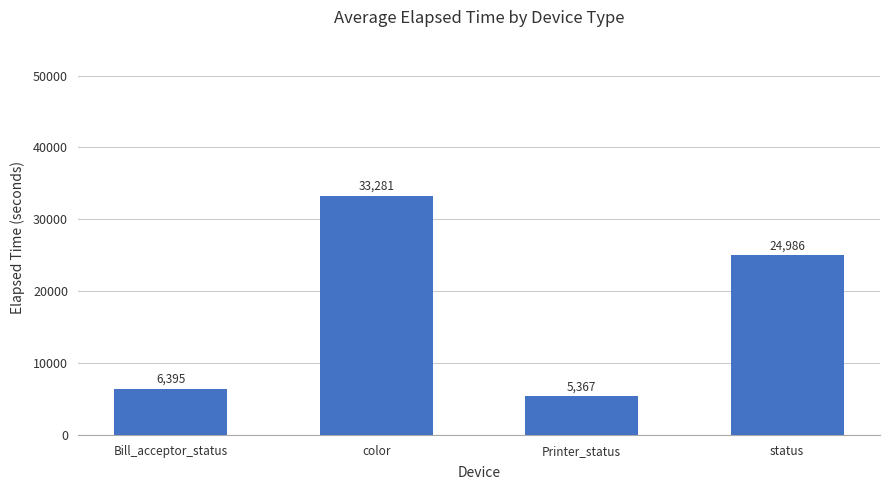

What is the change in value from Bill_acceptor_status to status?

+18591